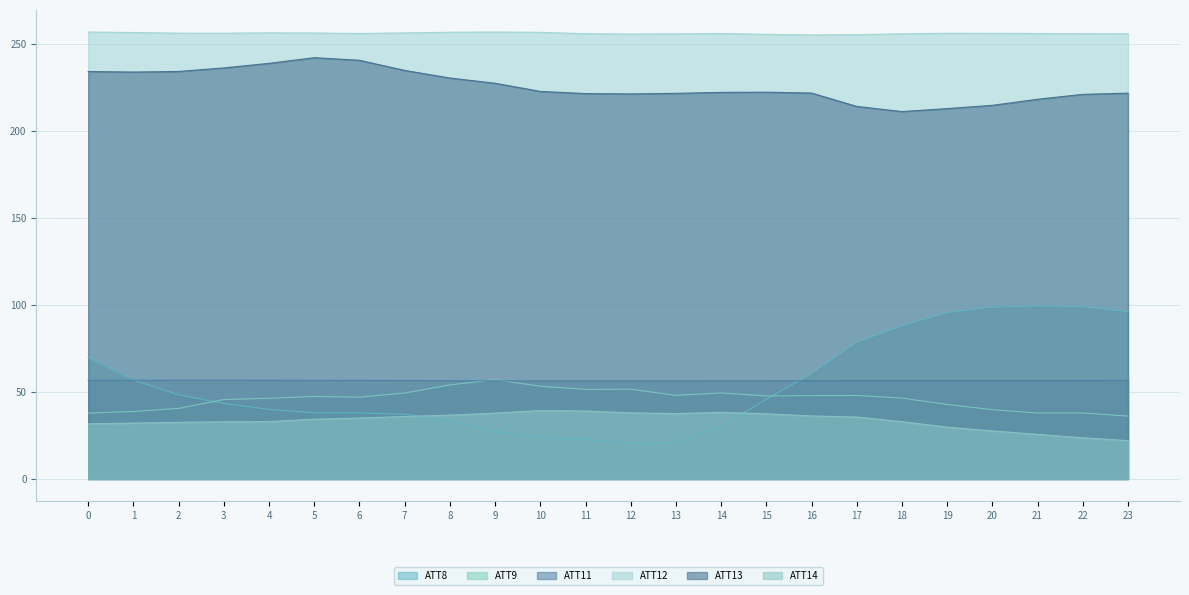

True or false: ATT9 and ATT8 cross at least once.

True